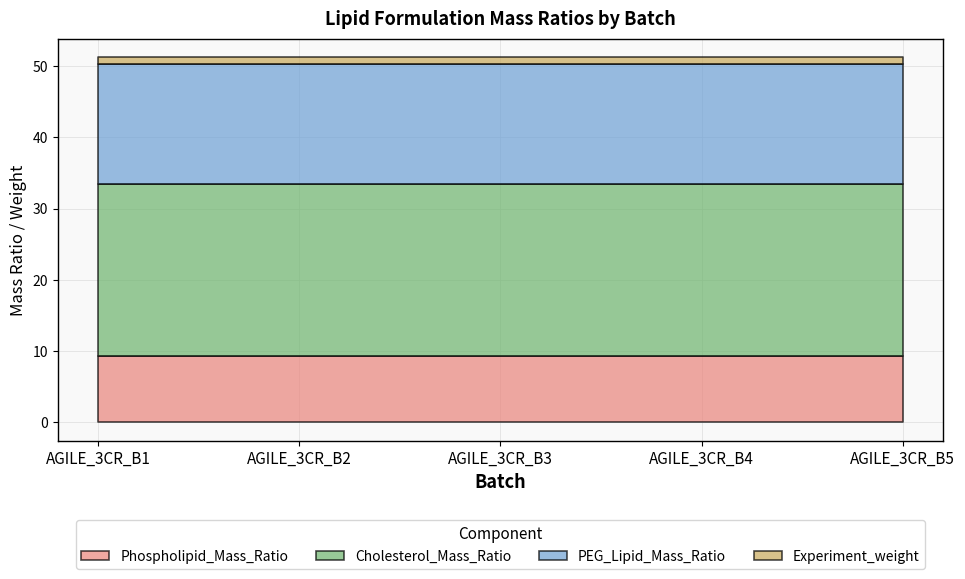

At which label does Phospholipid_Mass_Ratio reach its minimum?

AGILE_3CR_B1